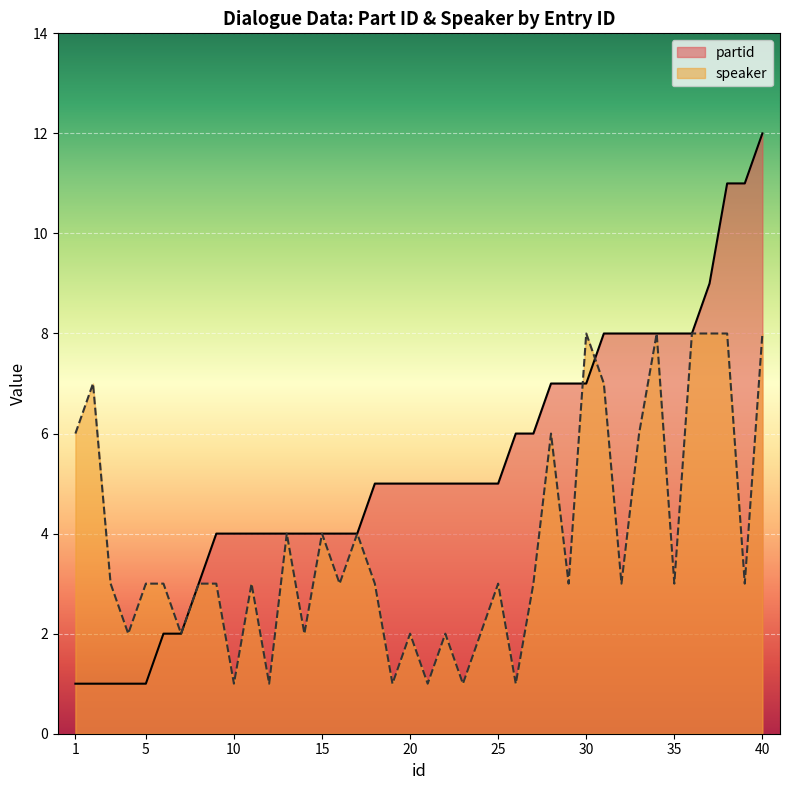

What is the difference between the partid values at 27 and 20?

1